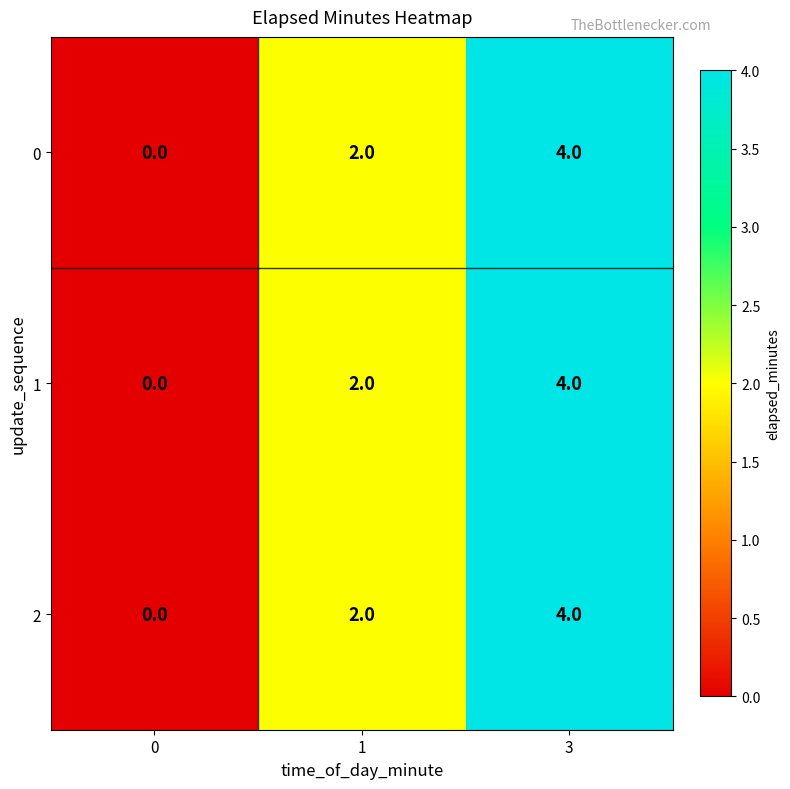

How many 0 values are between 0 and 4?

3